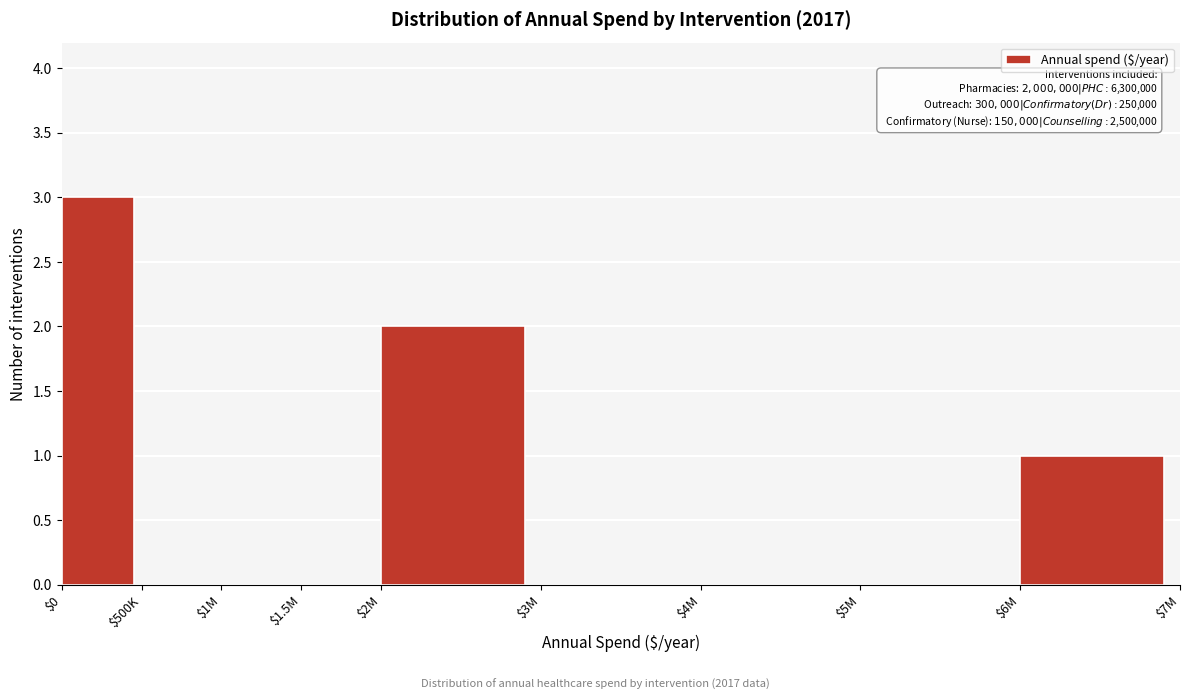

What is the sum of all values?

6